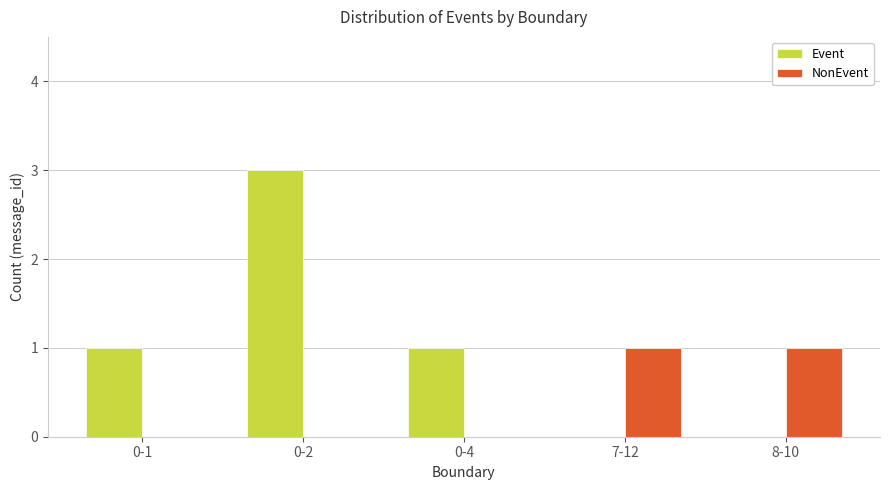

Which series has the largest range (max minus min)?

Event